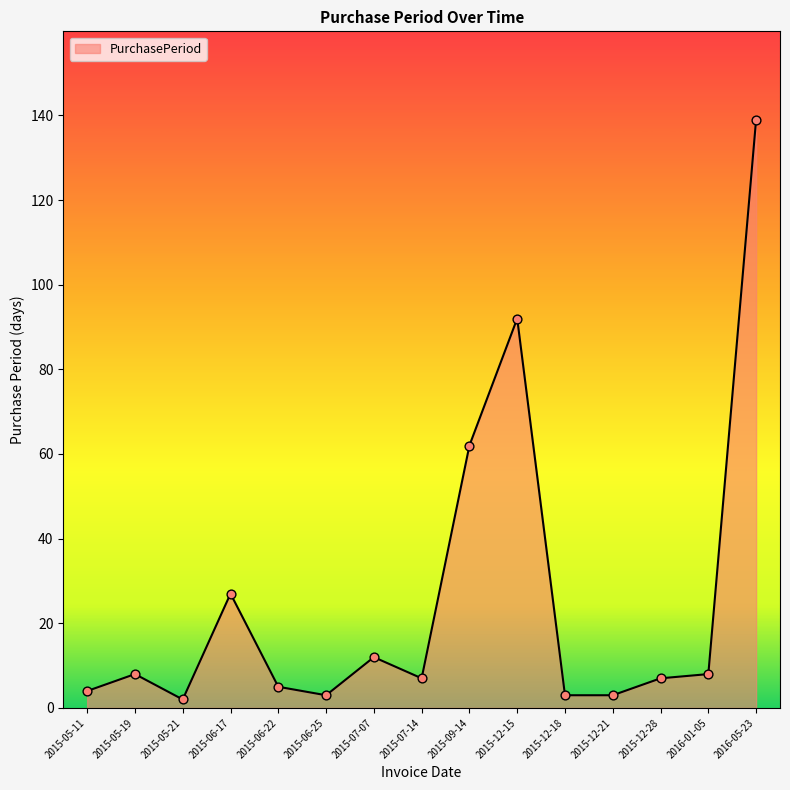

Between 2015-06-25 and 2015-09-14, which is larger?

2015-09-14